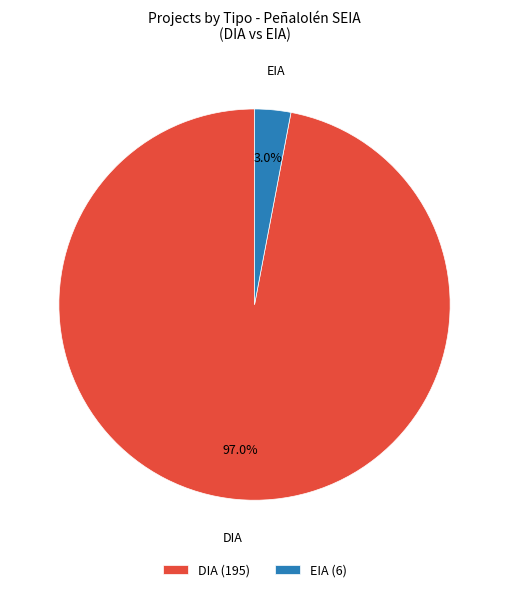

To the nearest percent, what is the combined percentage of EIA and DIA?

100%